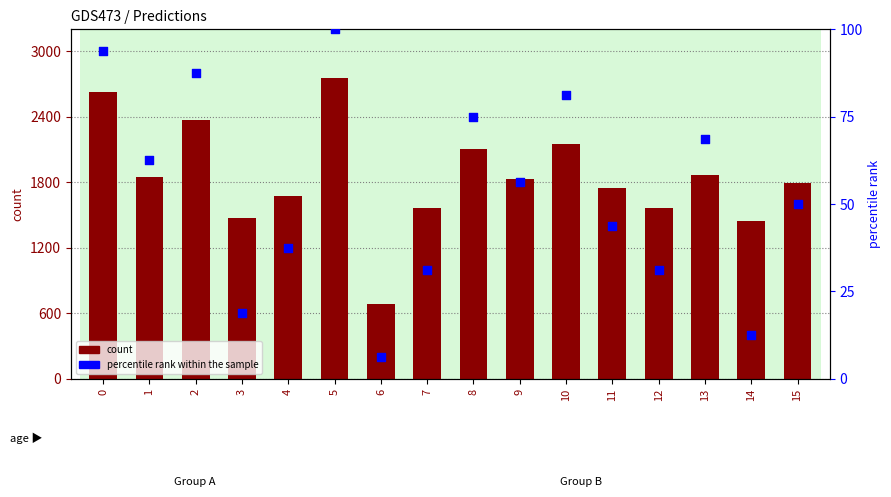

At how many categories does at least one series exceed 2578?

2